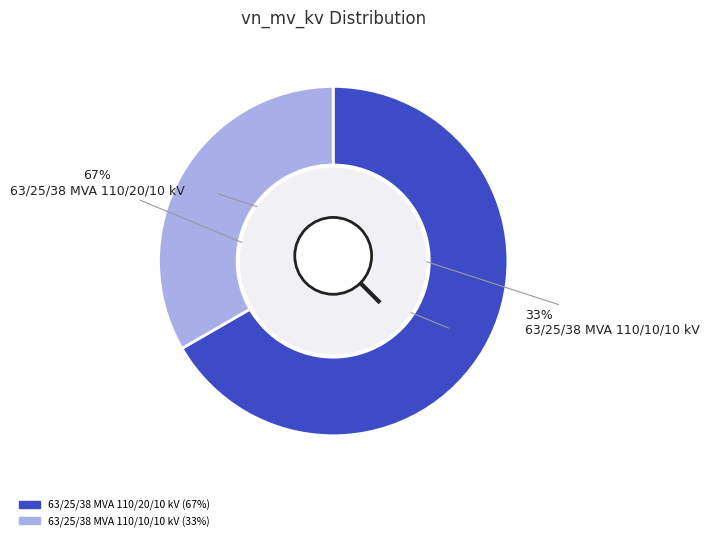

Which slice is the largest?

63/25/38 MVA 110/20/10 kV